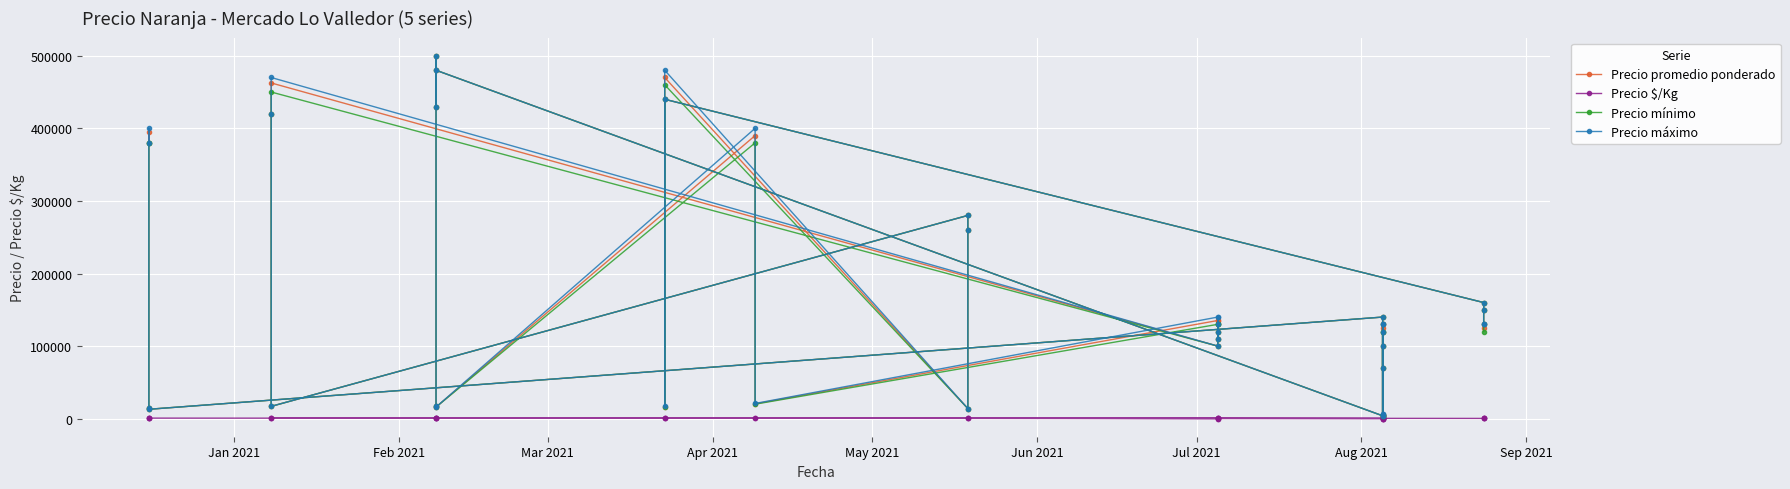

At which label does Precio $/Kg first exceed 650?

Jan 2021